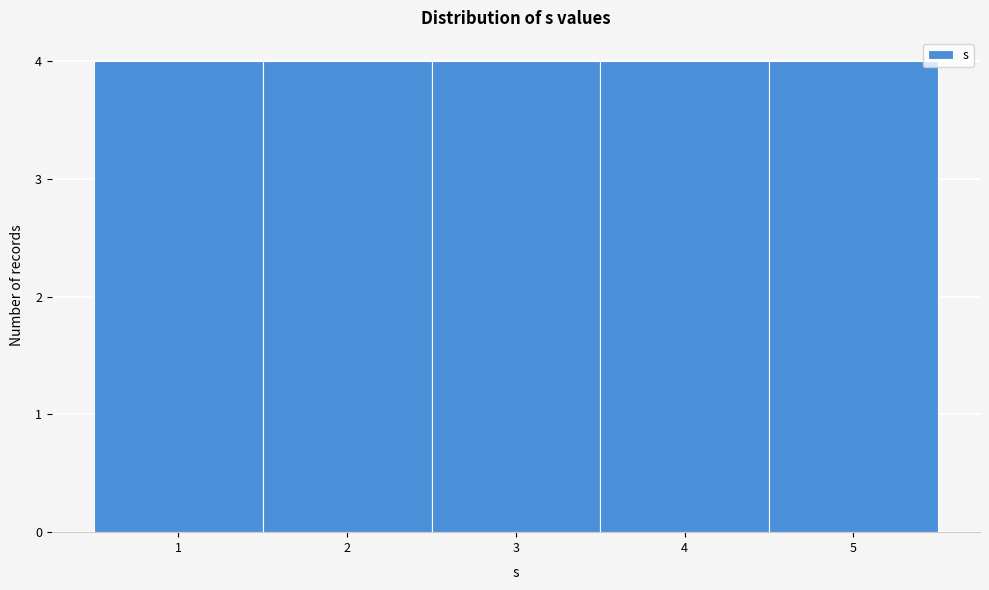

What is the height of the bar covering 0.5 to 1.5 on the x-axis? The values are not printed on the chart, so give them approximately, as read against the axis.

4